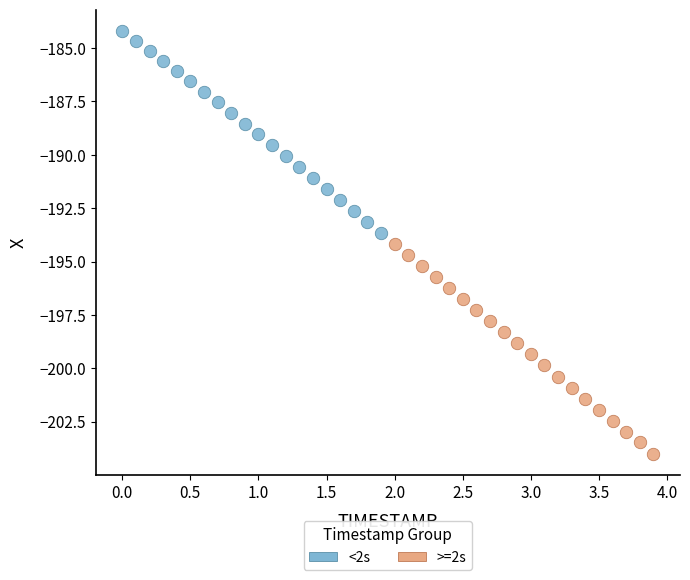

Which series reaches the minimum Y coordinate?

>=2s